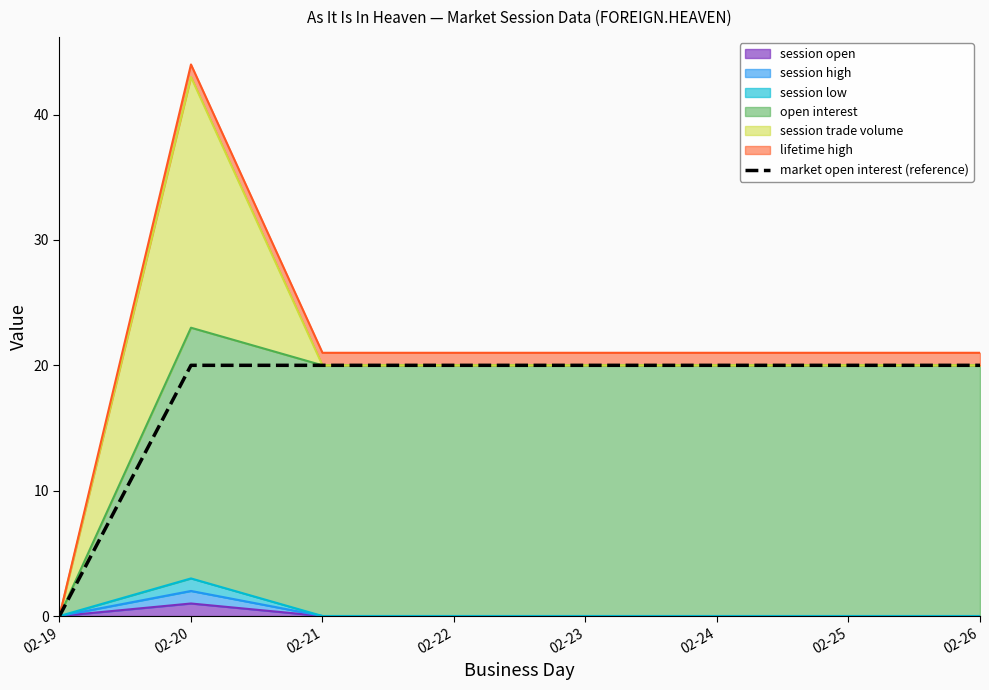

What value does the data have at 02-22, to the nearest 10?

20